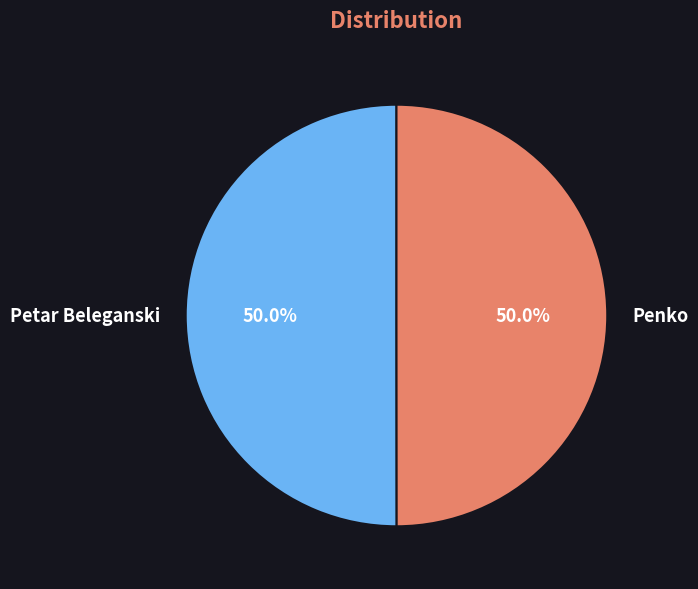

What percentage do Petar Beleganski and Penko together represent?

100.0%